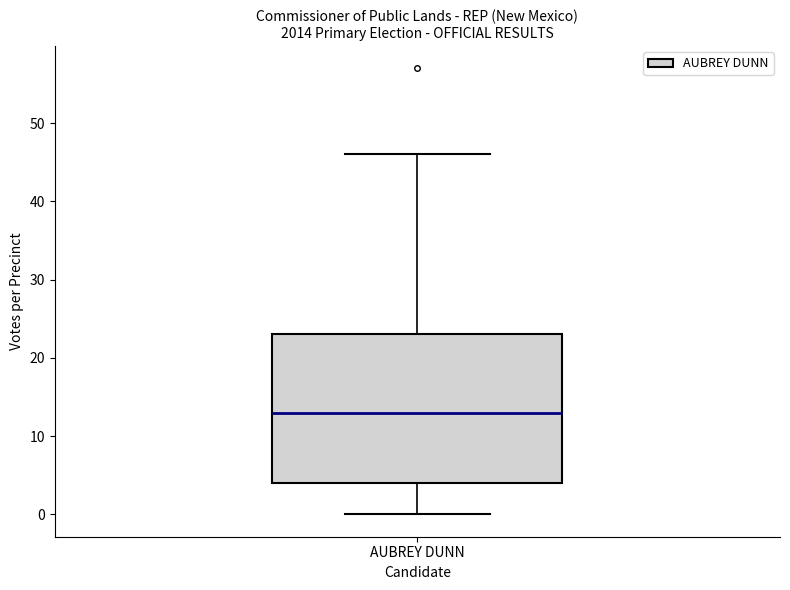

Read this box plot against the y-axis: the position of the median line, the range covered by the box, and the ends of both whiskers. The values are not printed on the chart, so give them approximately, as read against the axis.

median 13, box 4 to 23, whiskers 0 to 46